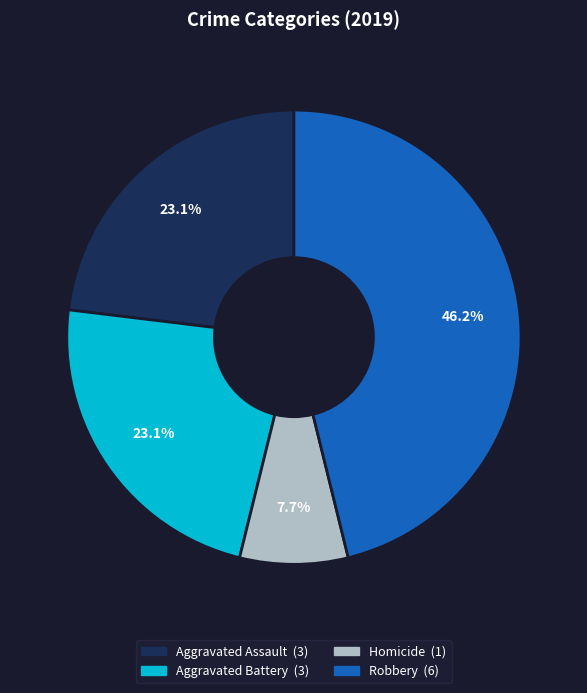

Does any single category account for the majority?

No